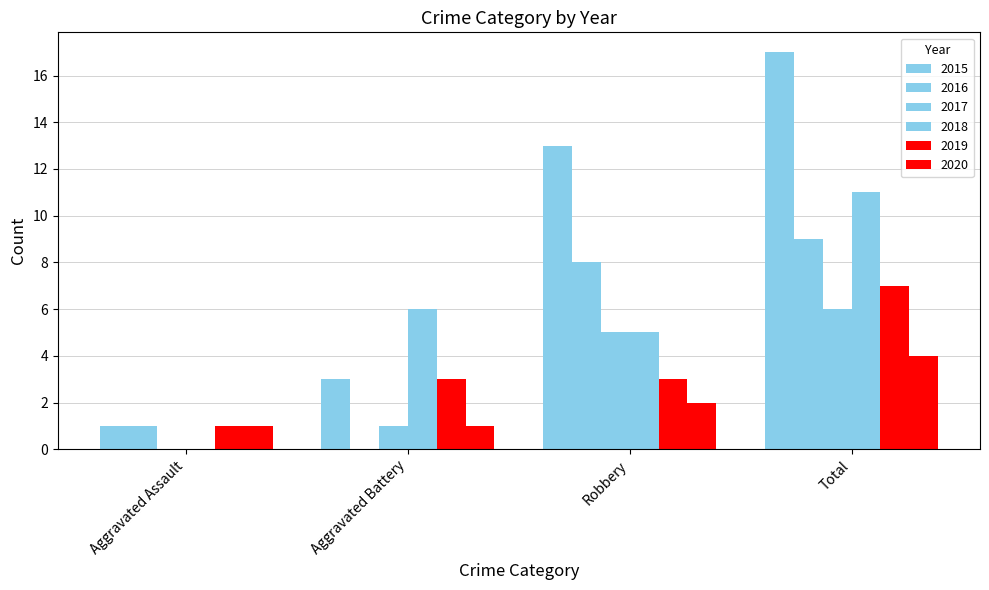

Rank the series at Aggravated Battery from highest to lowest value.

2018, 2015, 2019, 2017, 2020, 2016